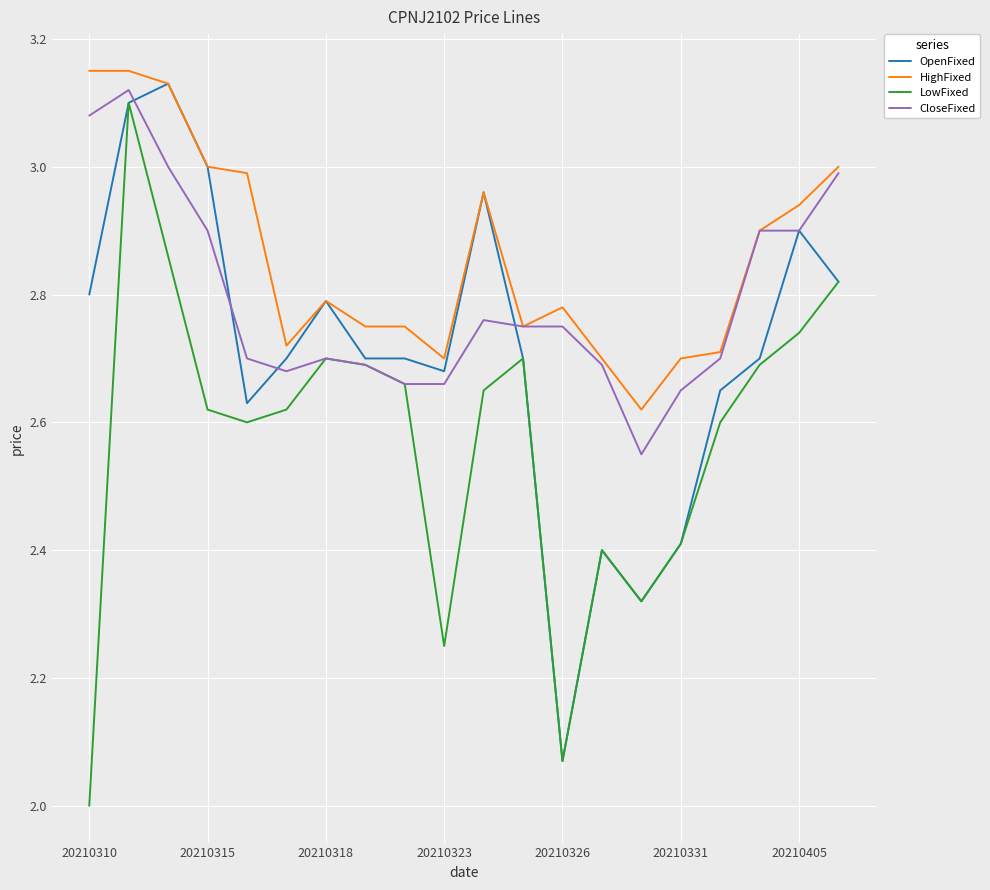

How many interior local peaks does the LowFixed series have?

4